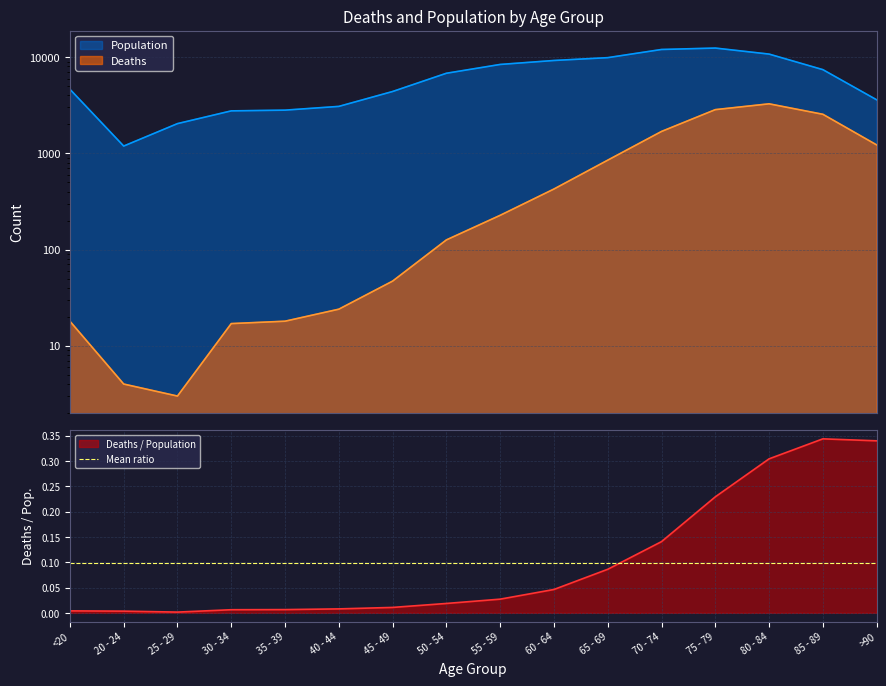

What is the maximum value shown in the chart?

12434